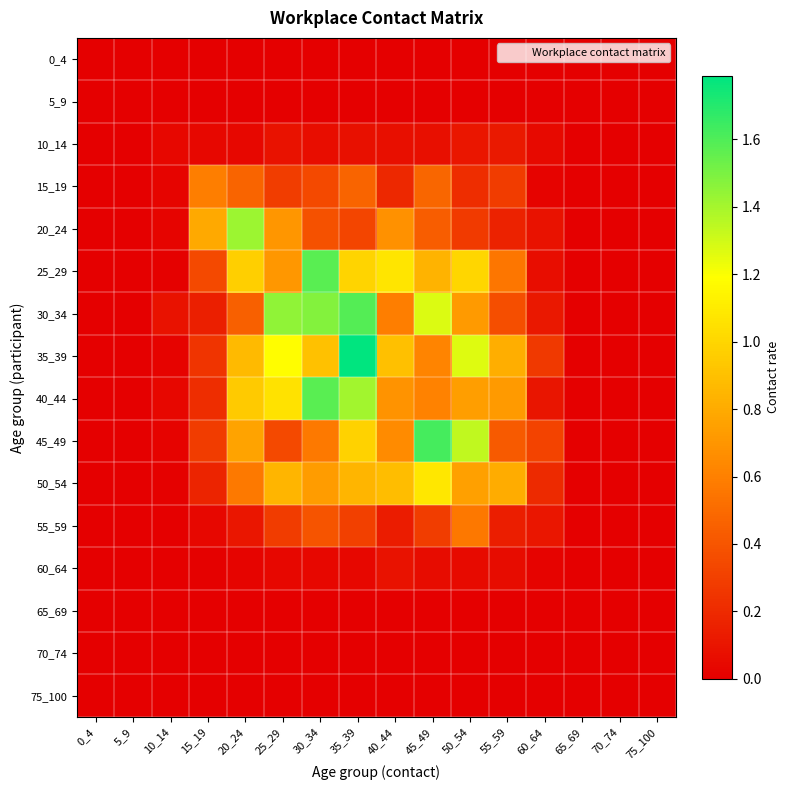

What is the total value across all series at 55_59?

4.5